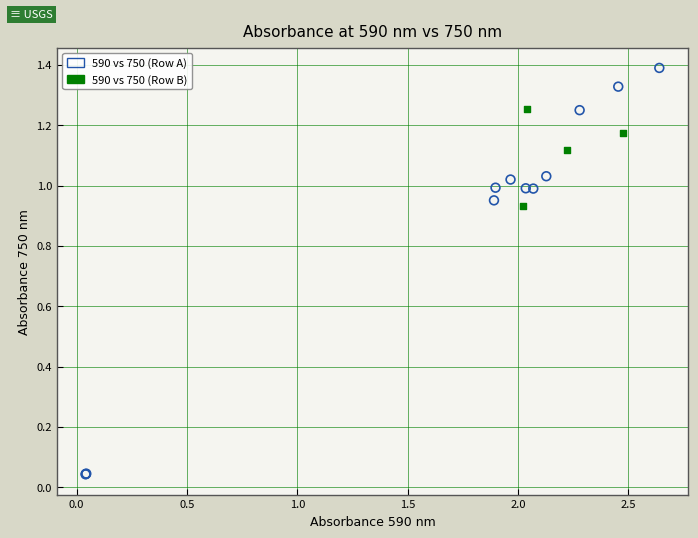

Which series contains the lowest Y value?

590 vs 750 (Row A)